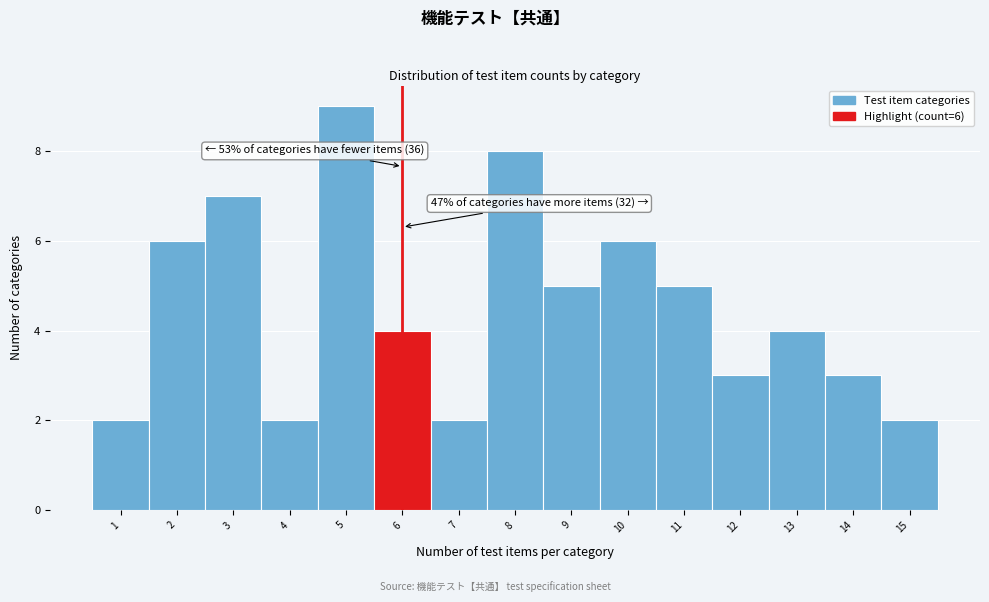

Which range on the x-axis has the tallest bar?

4.5 to 5.5